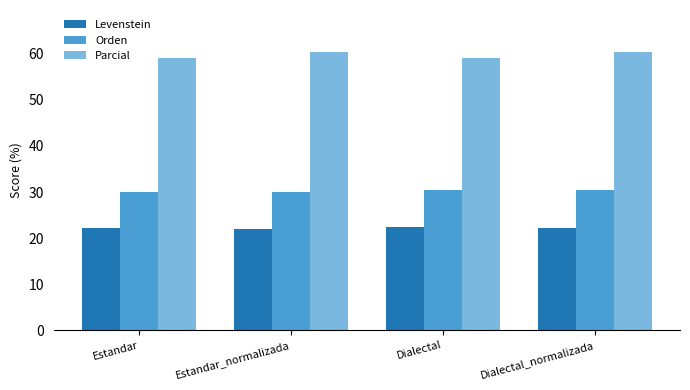

How many bars are there in each group?

3